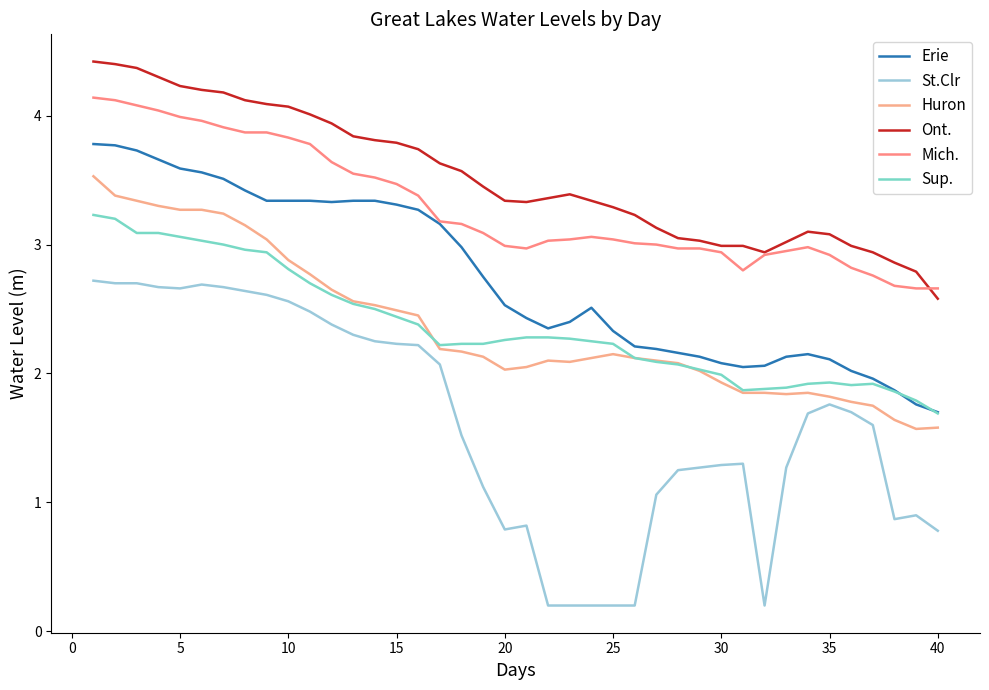

How many lines are shown in the chart?

6